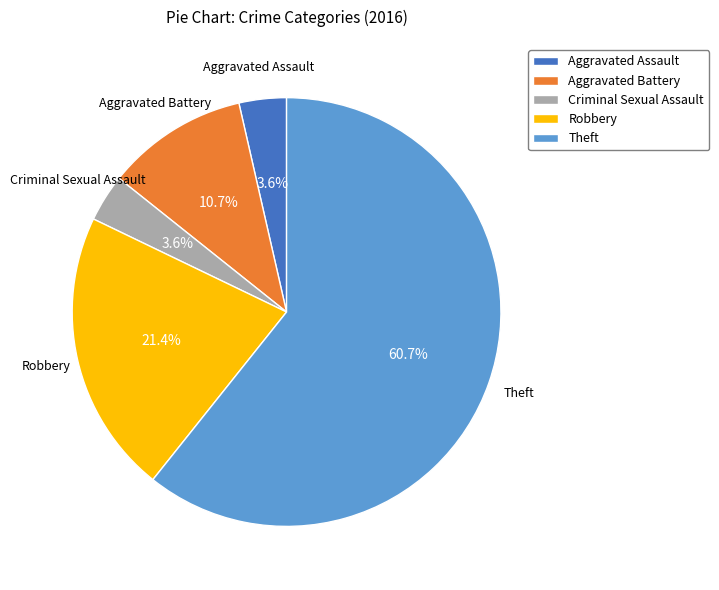

What is the largest slice in the pie chart?

Theft